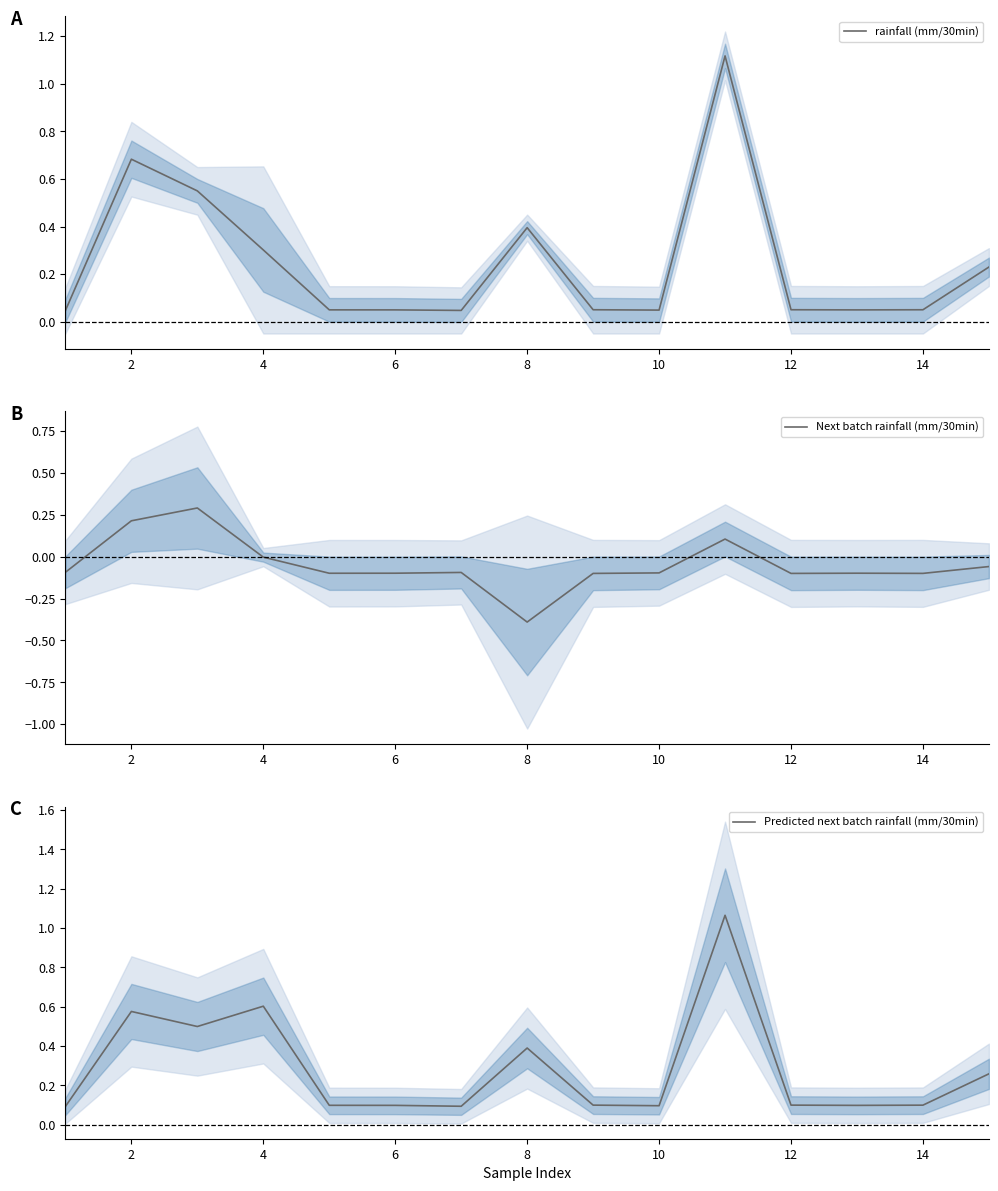

How many interior local valleys does the Predicted next batch rainfall (mm/30min) series have?

4